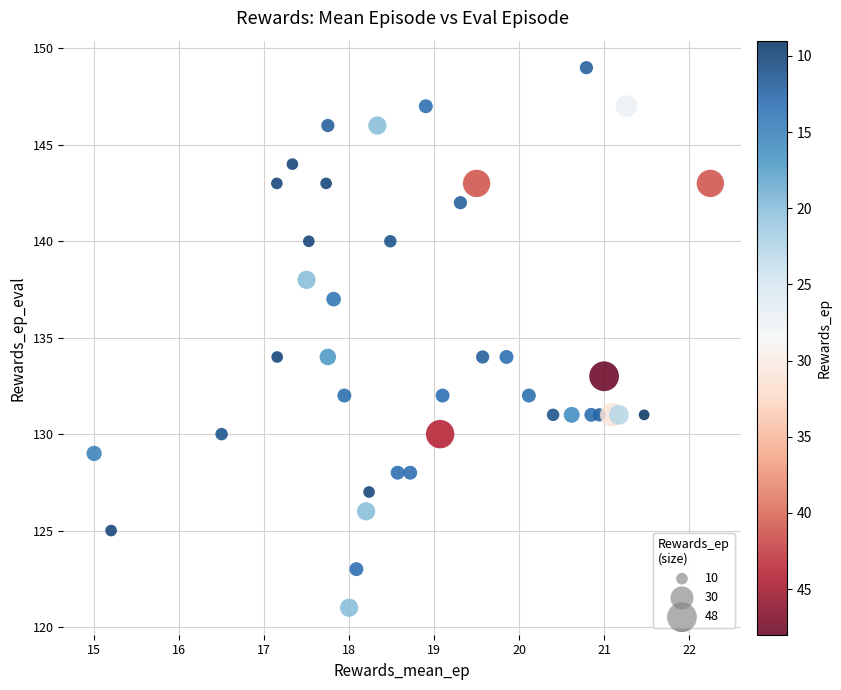

How many points are shown in the scatter plot?

40